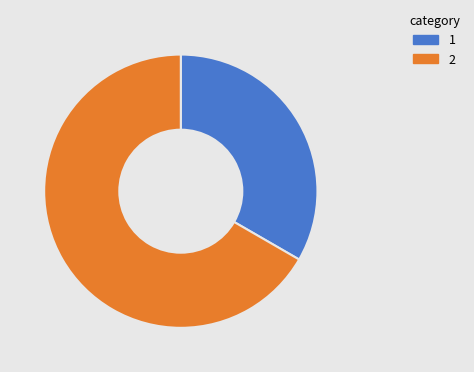

Is there any slice that represents more than half of the pie?

Yes